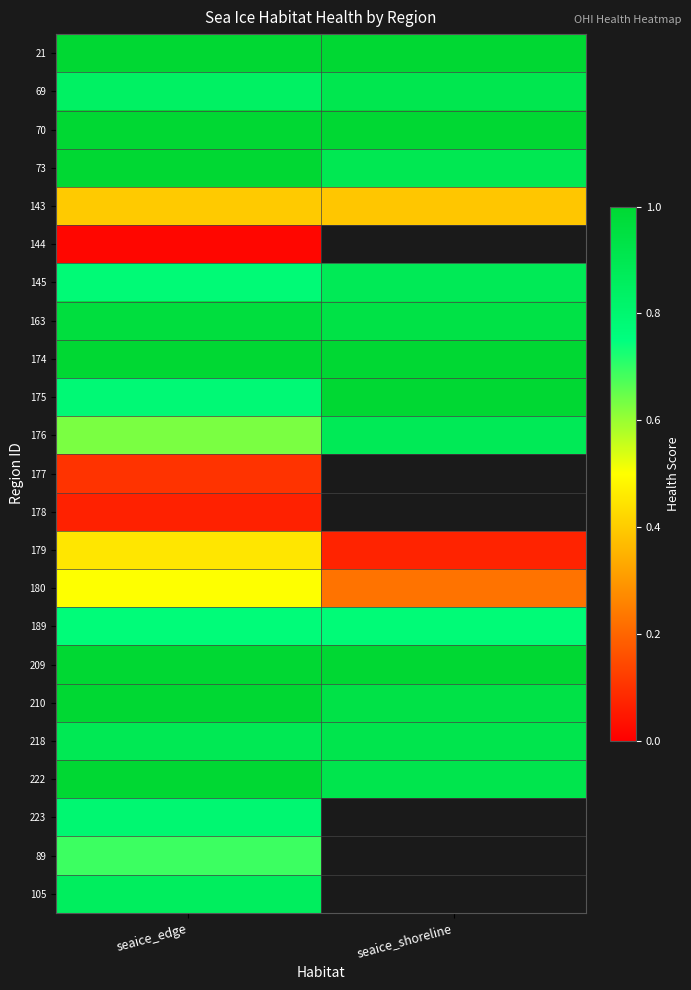

Which category has the highest value in the 144 series?

seaice_edge